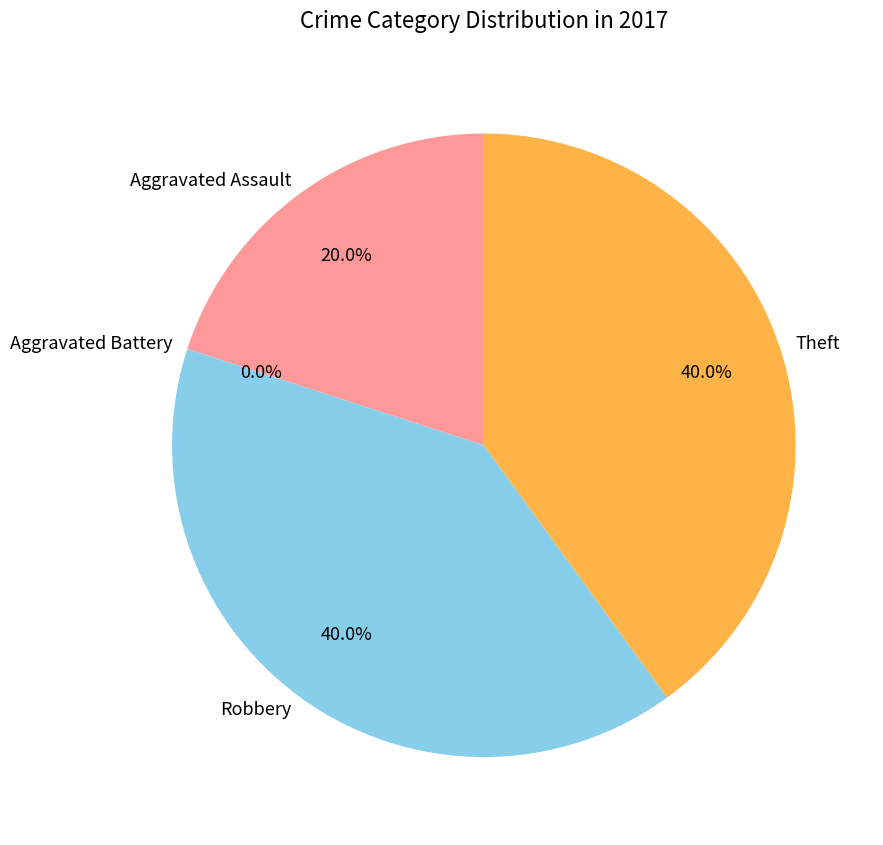

To the nearest percent, what portion does Aggravated Assault represent?

20%